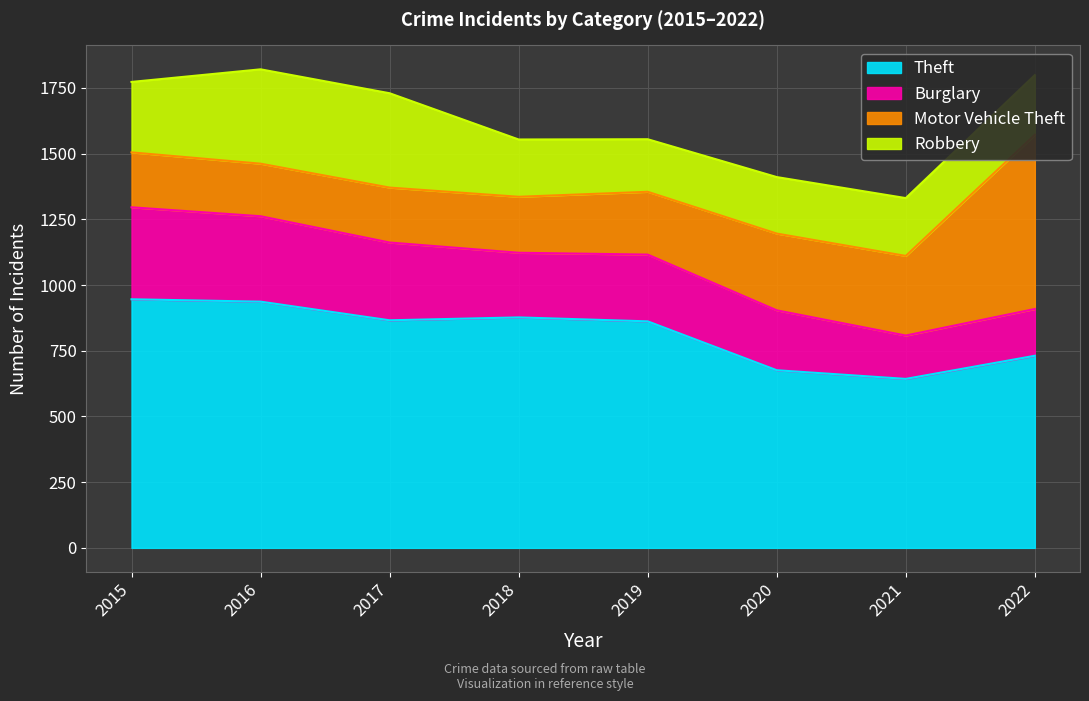

What is the difference between the second highest and second lowest values in the Theft series?

261